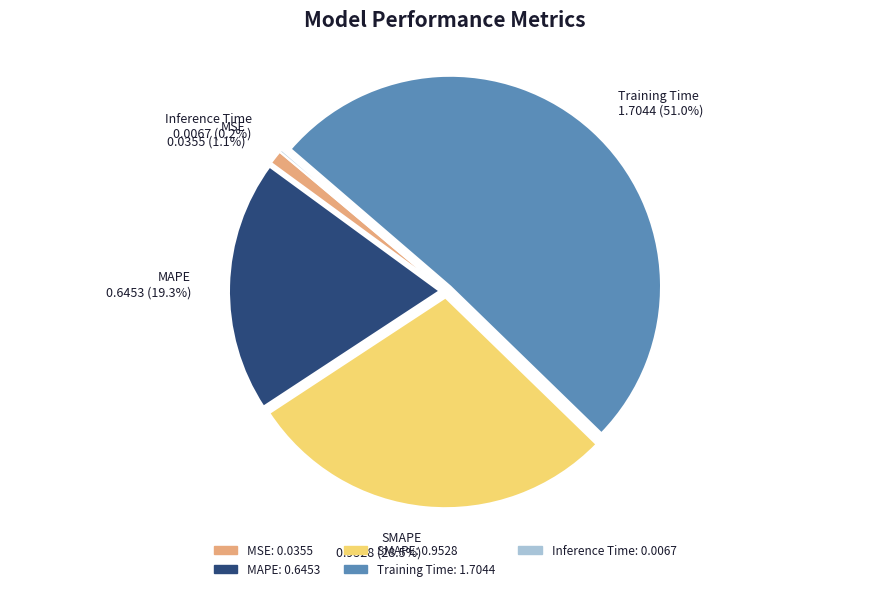

To the nearest percent, what is the average slice percentage?

20%